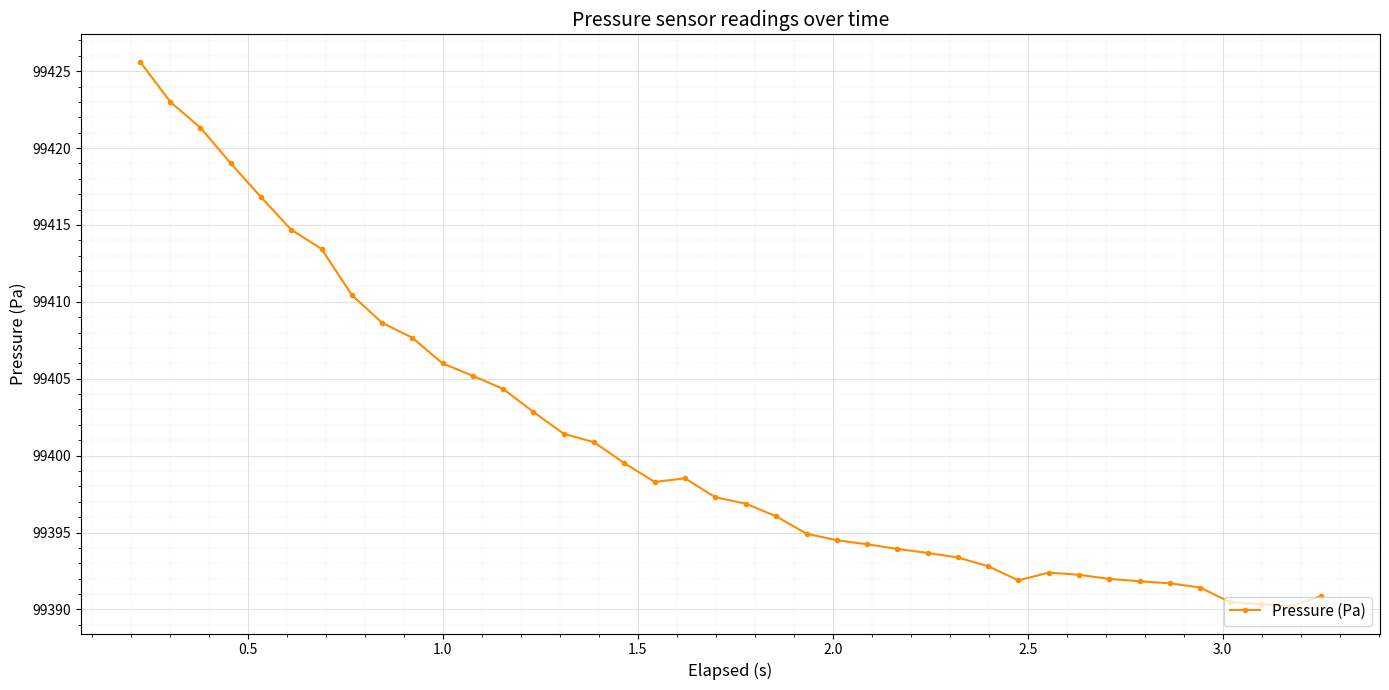

What is the sum of all values?

3976030.6